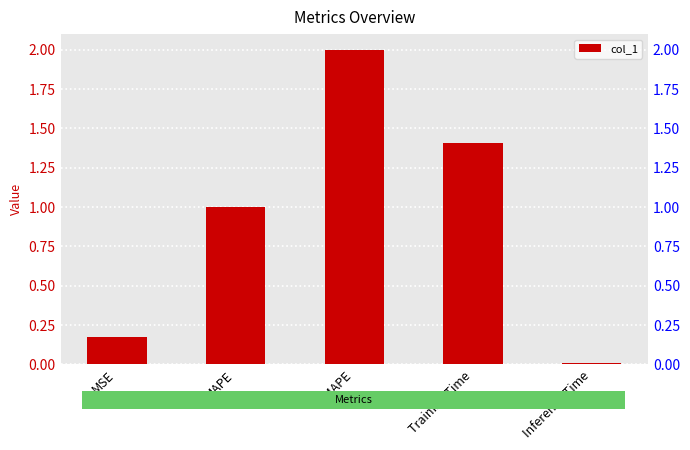

List the labels in order of value, smallest first.

Inference Time, MSE, MAPE, Training Time, SMAPE